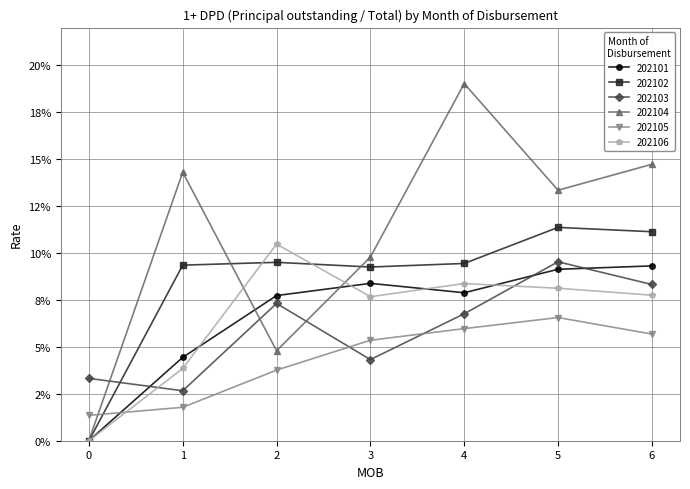

Reading right to left, transcribe all the data shown in this chart.

202101: 6=0.1	5=0.1	4=0.1	3=0.1	2=0.1	1=0.0	0=0.0
202102: 6=0.1	5=0.1	4=0.1	3=0.1	2=0.1	1=0.1	0=0.0
202103: 6=0.1	5=0.1	4=0.1	3=0.0	2=0.1	1=0.0	0=0.0
202104: 6=0.1	5=0.1	4=0.2	3=0.1	2=0.0	1=0.1	0=0.0
202105: 6=0.1	5=0.1	4=0.1	3=0.1	2=0.0	1=0.0	0=0.0
202106: 6=0.1	5=0.1	4=0.1	3=0.1	2=0.1	1=0.0	0=0.0